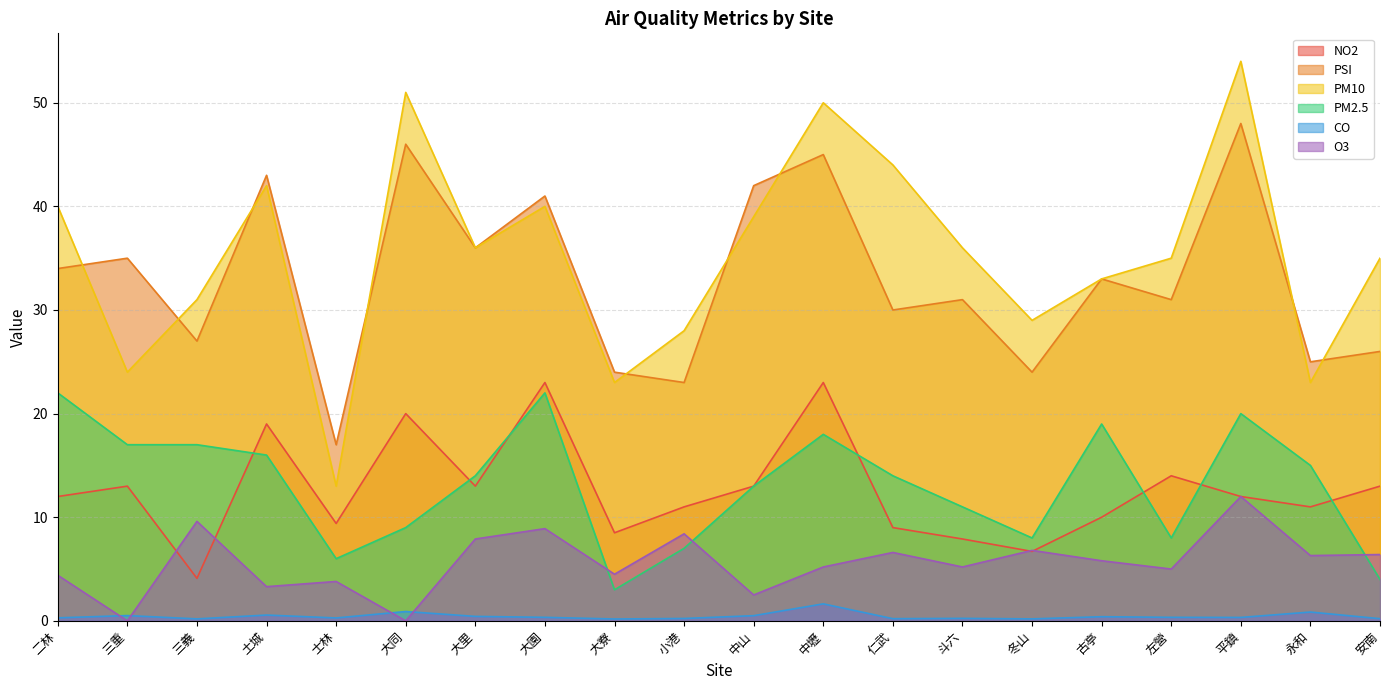

True or false: NO2 has more than 2 points higher than both neighbors.

True